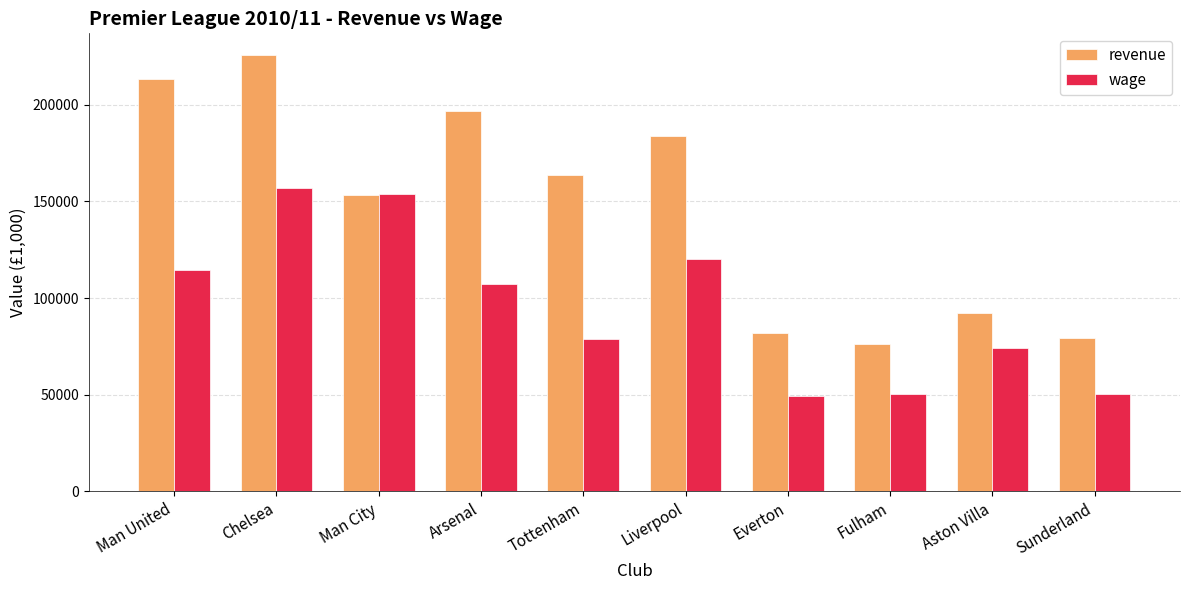

At Liverpool, list the series in order from largest to smallest.

revenue, wage